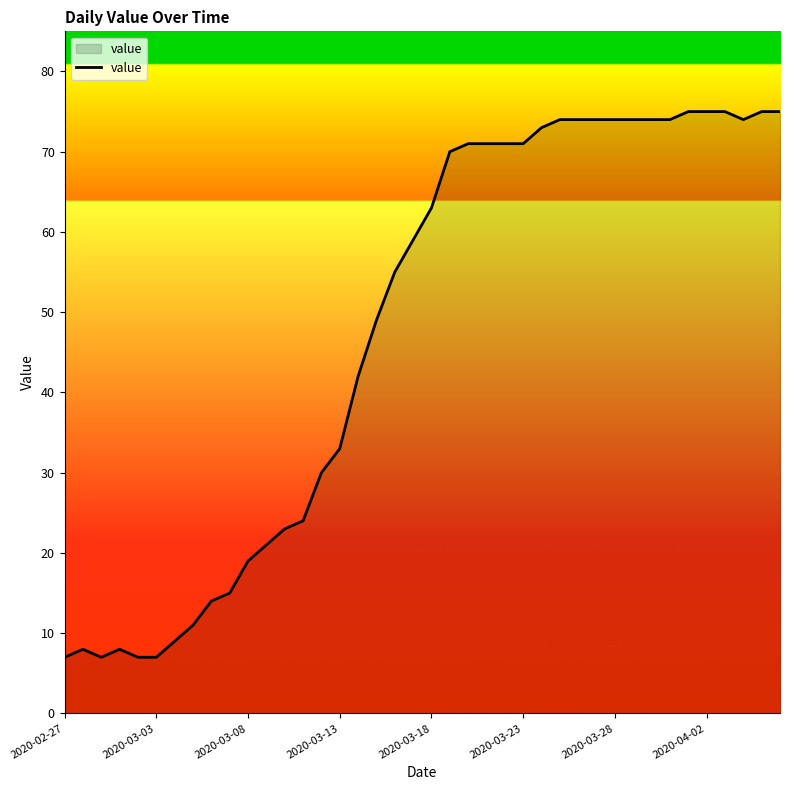

What is the minimum value shown in the chart?

7